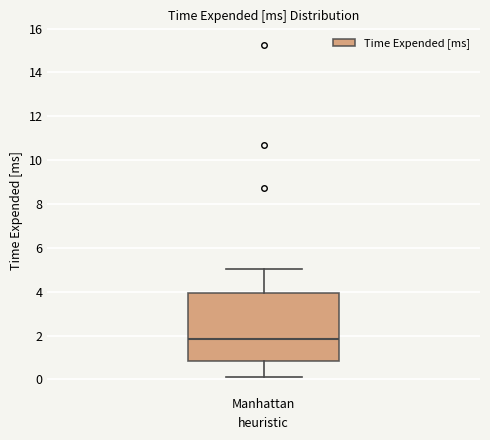

Where does the median line of the box for Manhattan sit on the y-axis? The values are not printed on the chart, so give them approximately, as read against the axis.

1.8